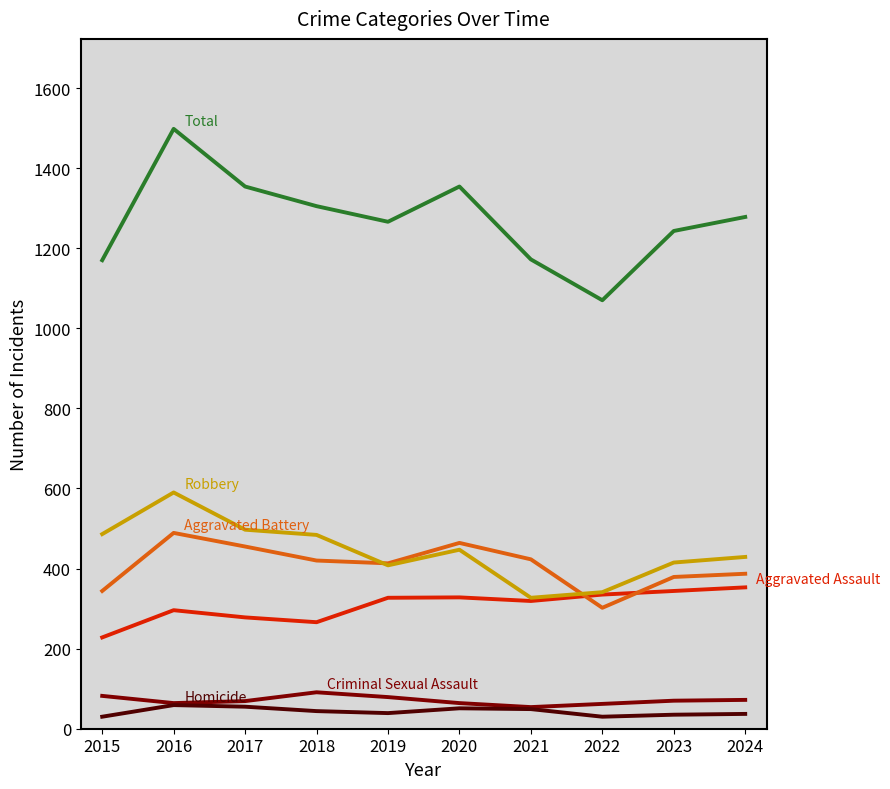

At which category is the sum across all series the highest?

2016